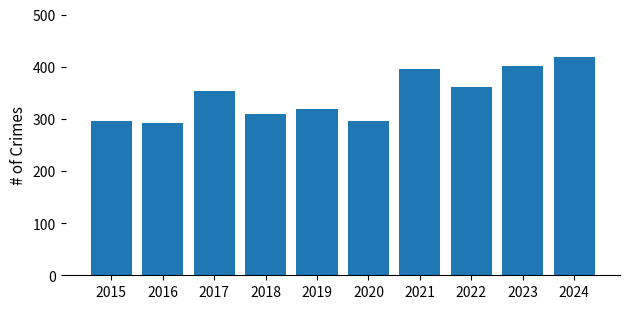

What is the approximate value at 2021, to the nearest 10?

400